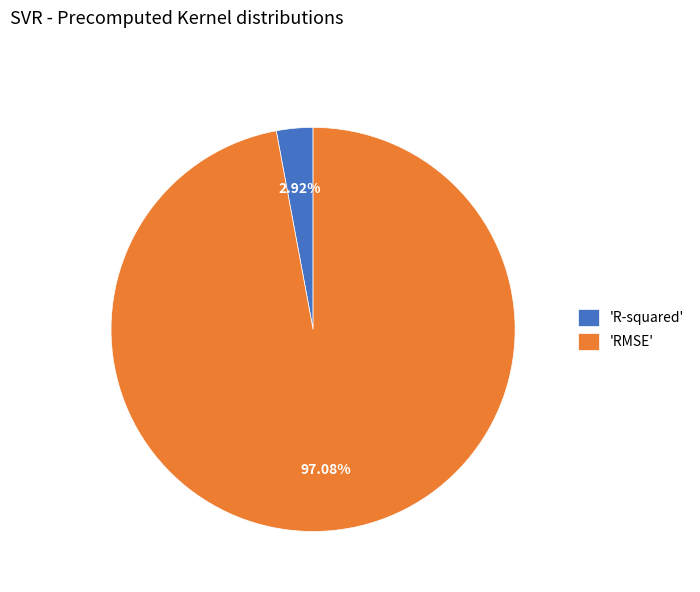

Which has a higher value, 'R-squared' or 'RMSE'?

'RMSE'